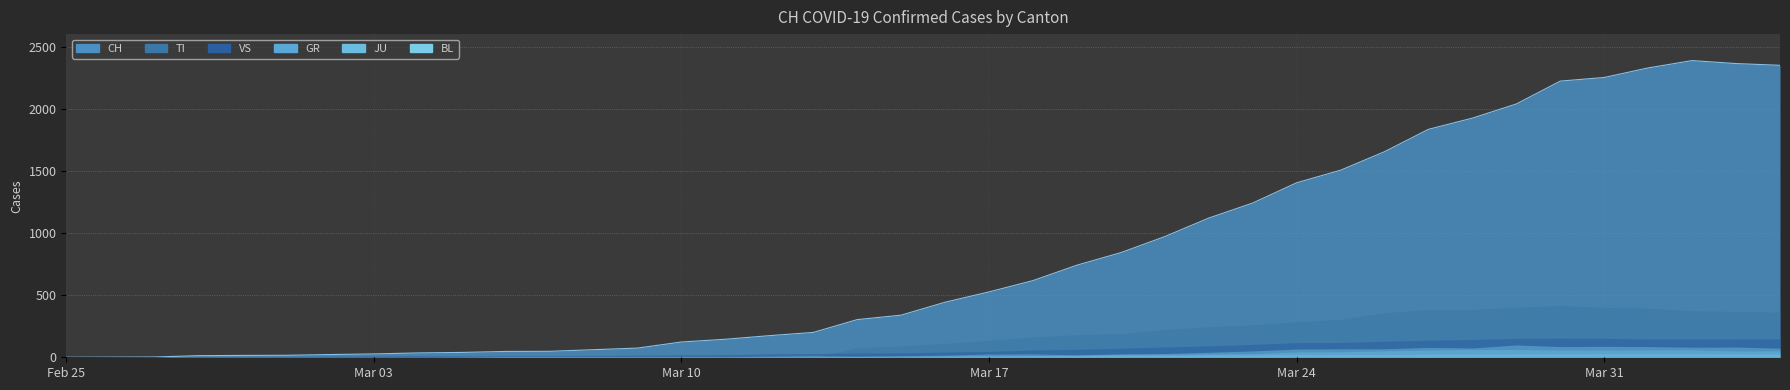

Is it true that GR equals 27 at 2020-03-06?

False